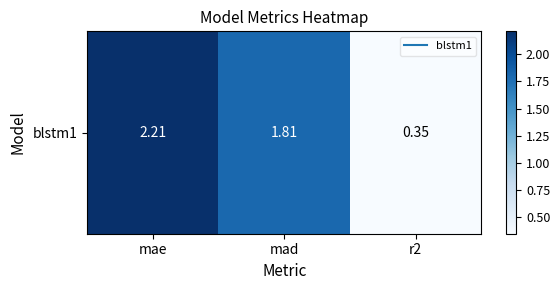

What is the greatest value displayed?

2.2